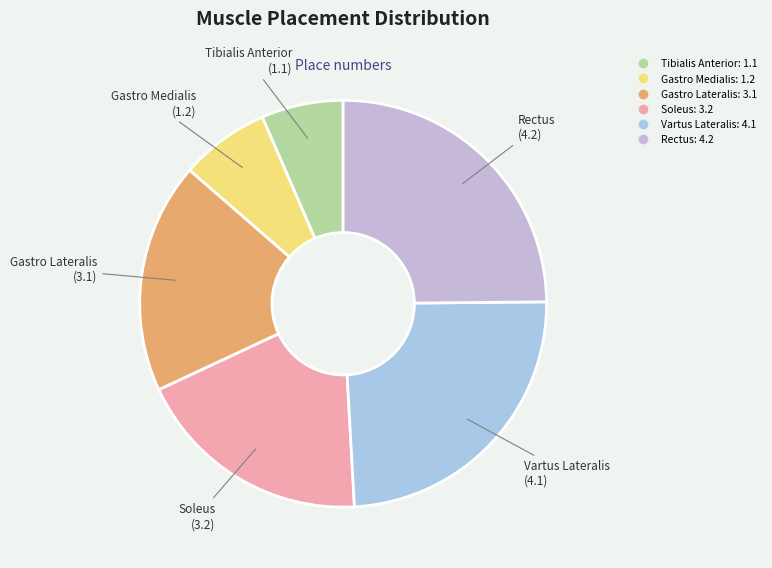

Is it true that Vartus Lateralis is 24% of the pie?

True